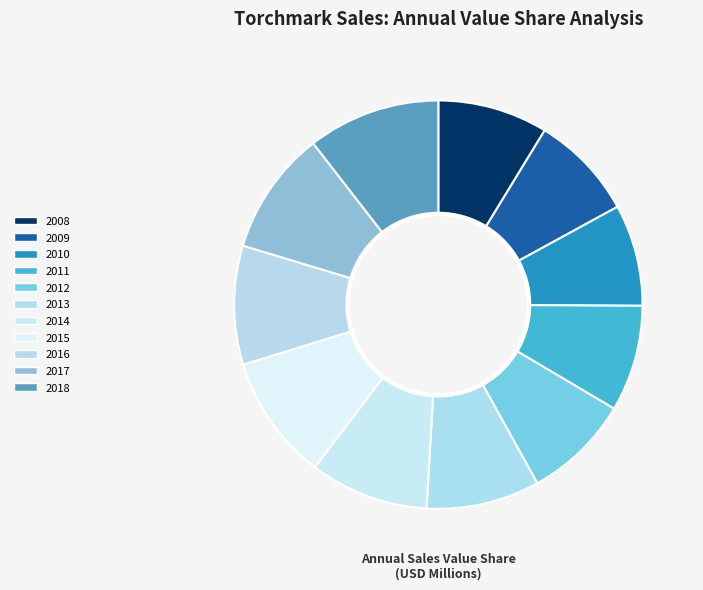

What portion of the pie excludes 2009?

91.7%